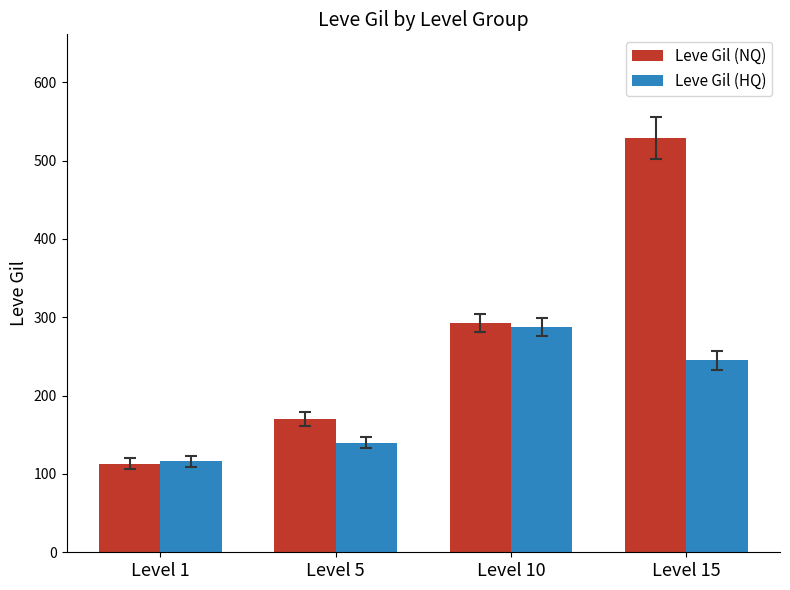

Which series has the largest total across all categories?

Leve Gil (NQ)